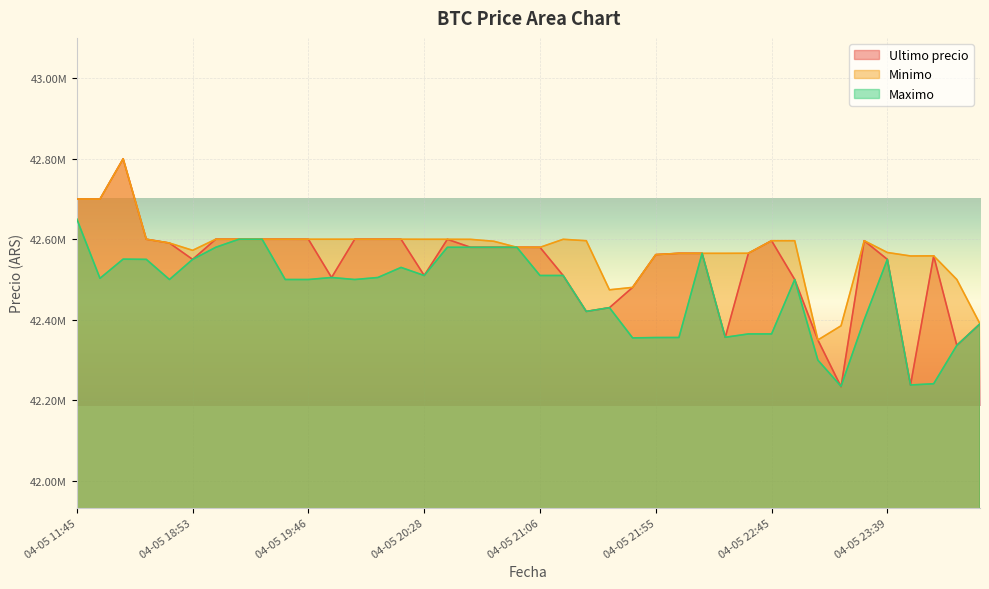

What is the value of the Maximo point at the 39th from the left?

42336615